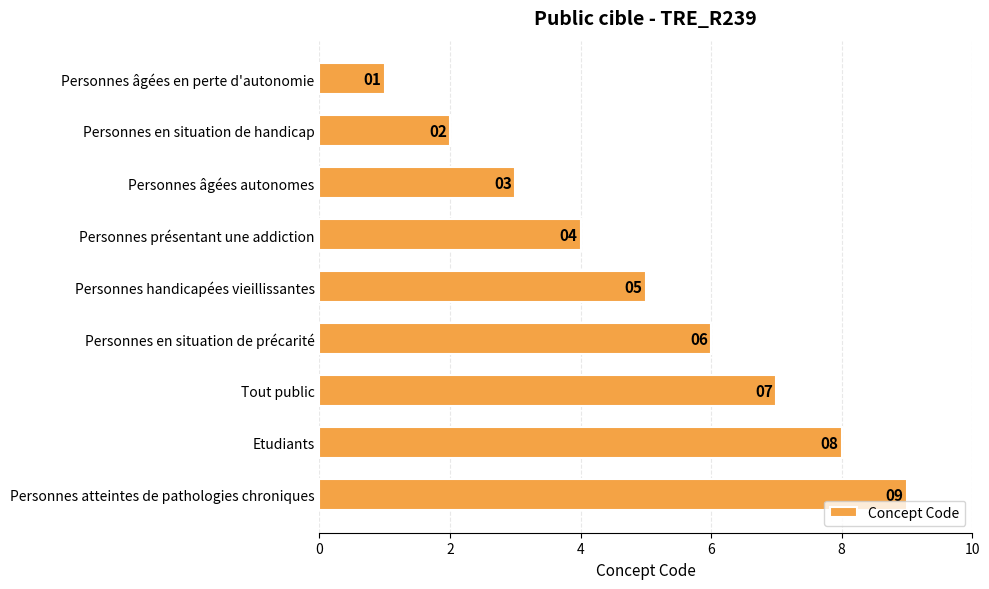

True or false: the data shows 7 at Personnes présentant une addiction.

False